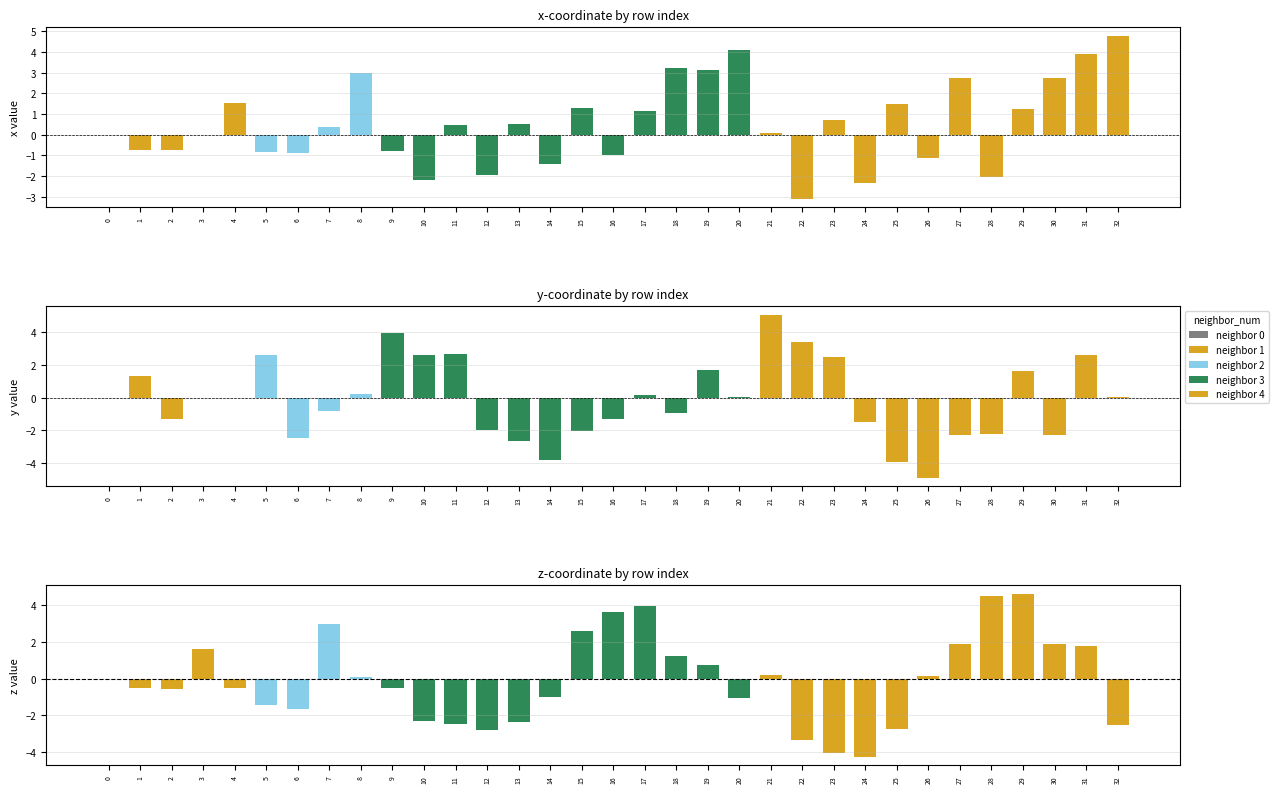

What is the difference between the maximum and minimum values in the y_coord series?

10.0